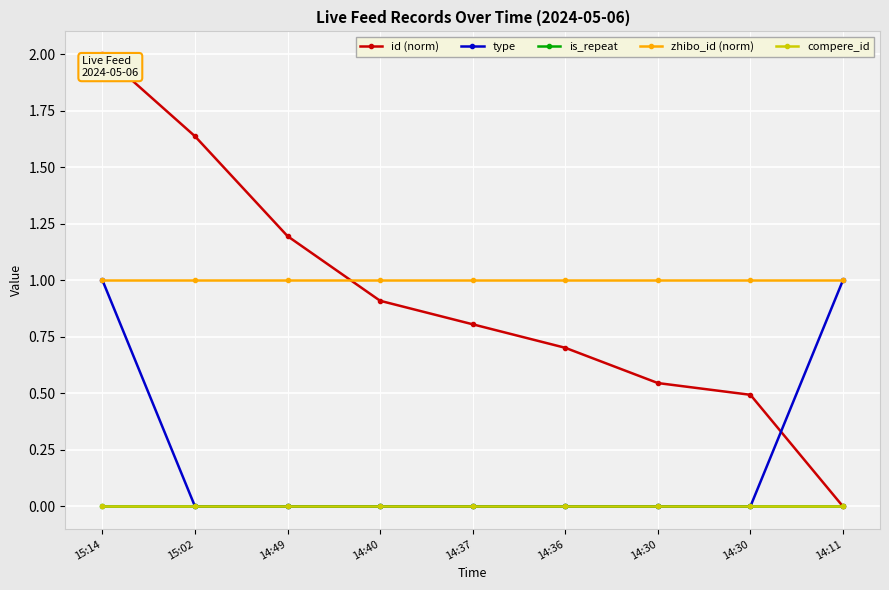

True or false: zhibo_id (norm) has more than 0 interior local peaks.

False